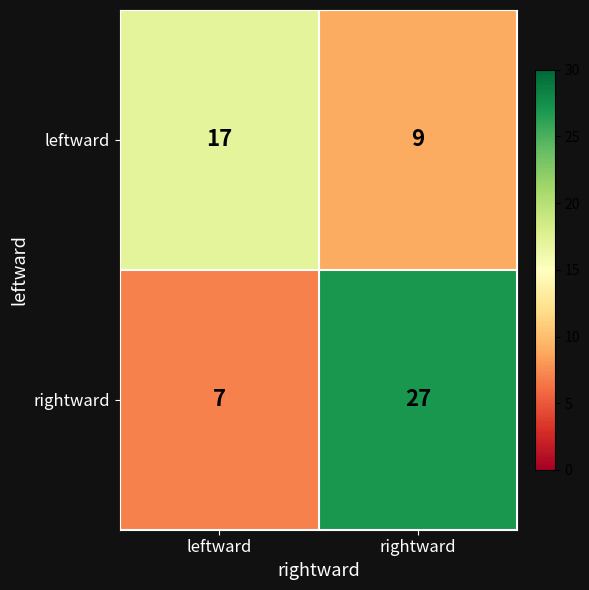

Count the number of categories in the chart.

2